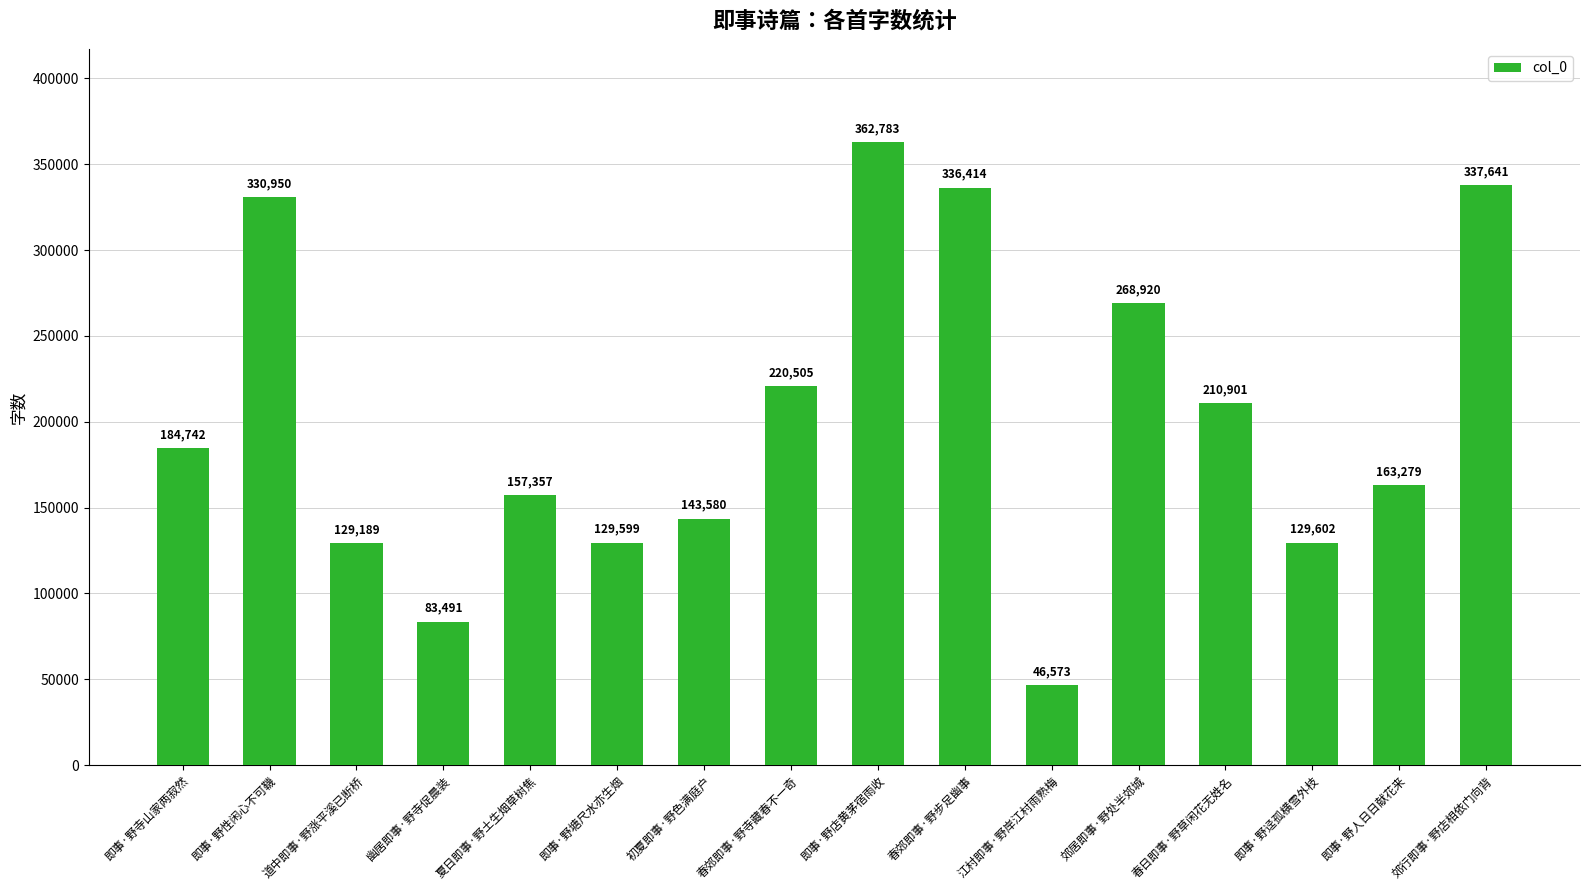

True or false: the data shows 303308 at 春郊即事·野寺藏春不一奇.

False